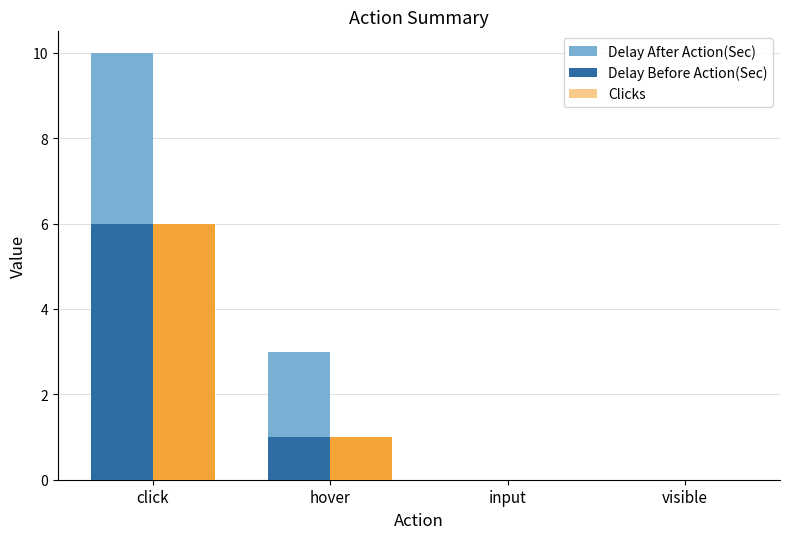

What position from the left is visible?

4